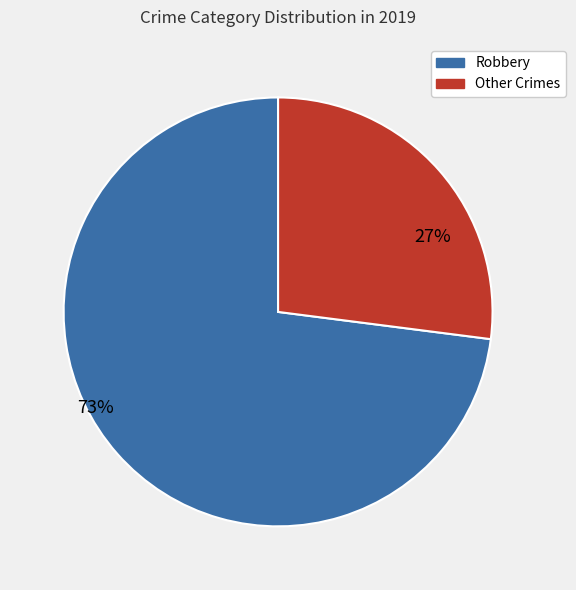

Rank the categories by value from lowest to highest.

Other Crimes, Robbery